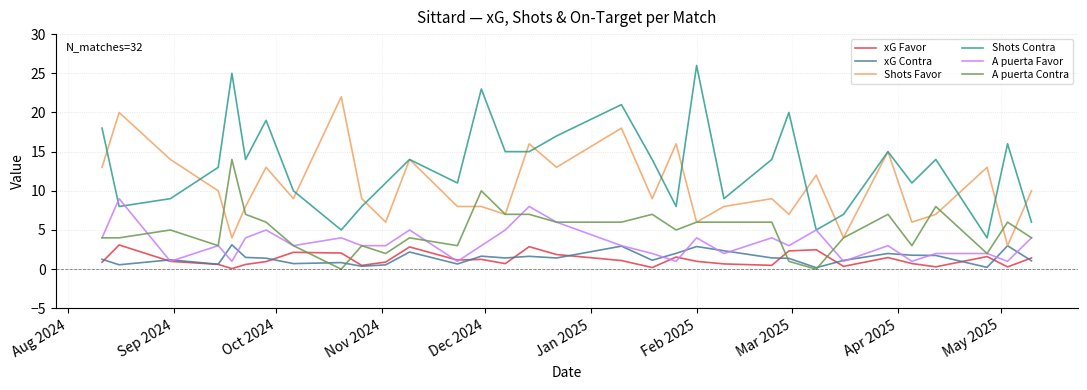

What is the maximum value for Shots Contra?

26.0